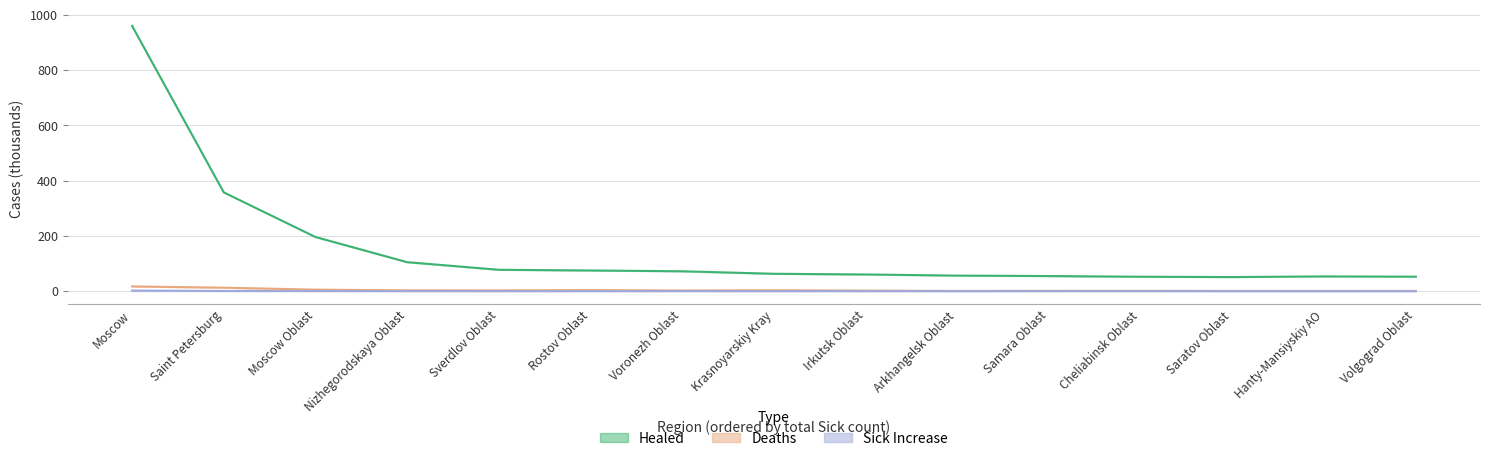

Where does the Healed series first go above 62?

Moscow